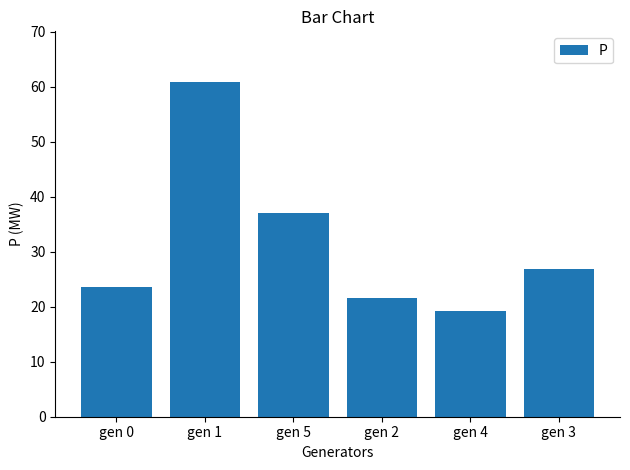

How many bars are there in total?

6